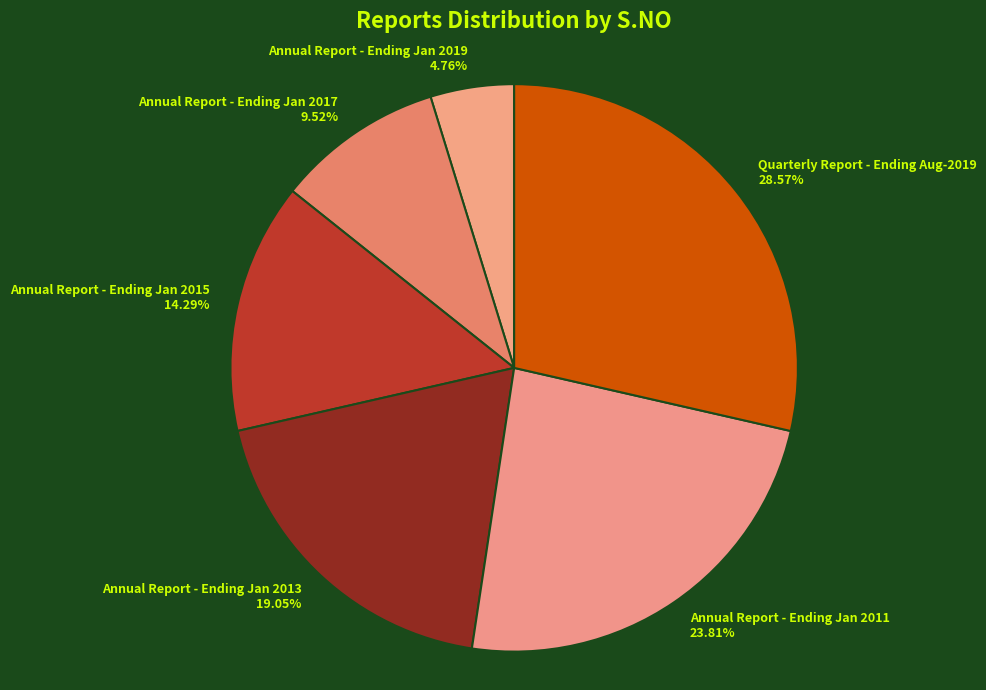

True or false: Quarterly Report - Ending Aug-2019 accounts for 23% of the total.

False